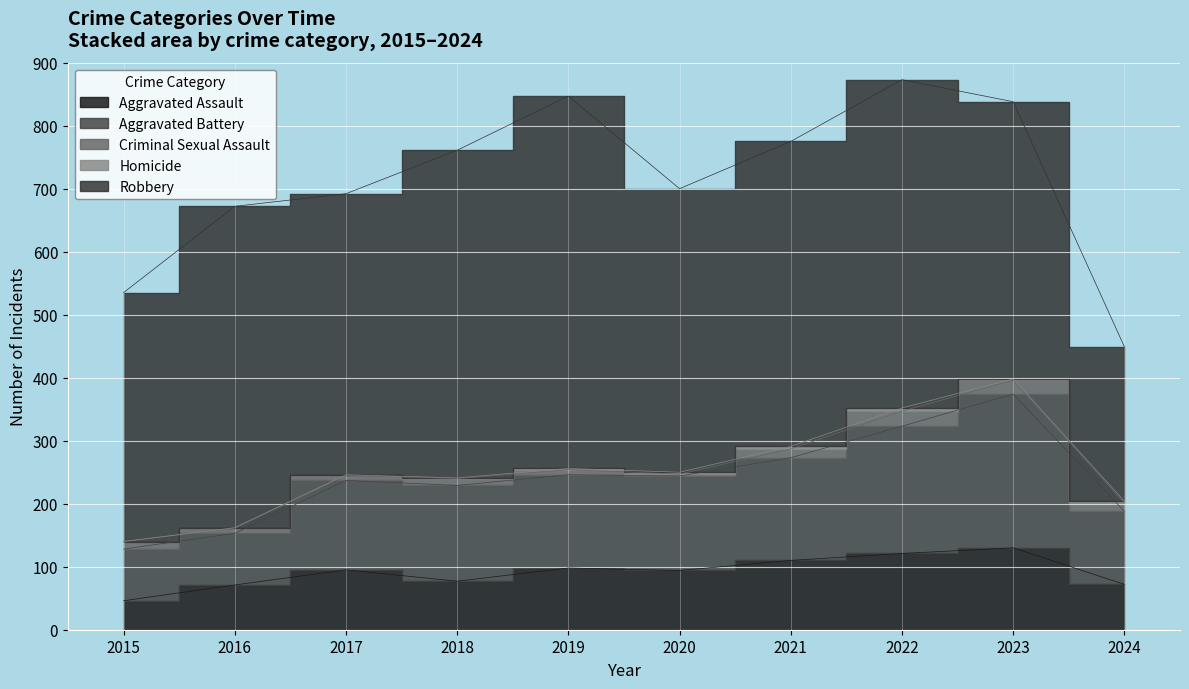

What is the value of the Robbery point at the 5th from the left?

591